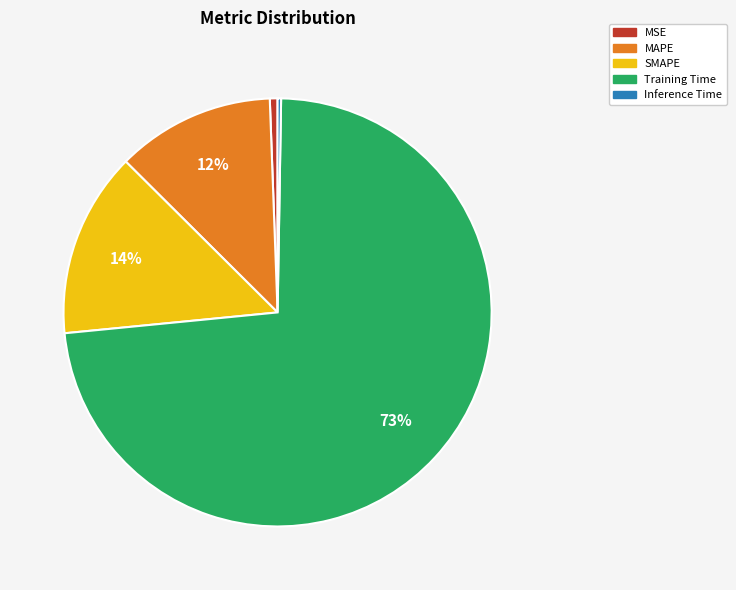

Is the sum of MAPE and Training Time greater than half?

Yes